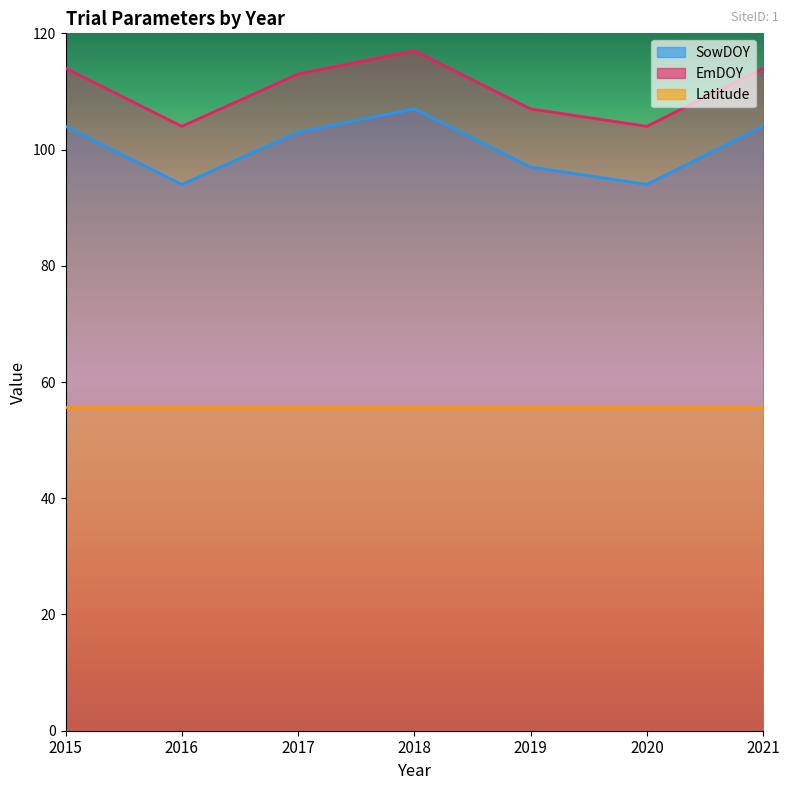

What is the difference between the second highest and second lowest values in the EmDOY series?

10